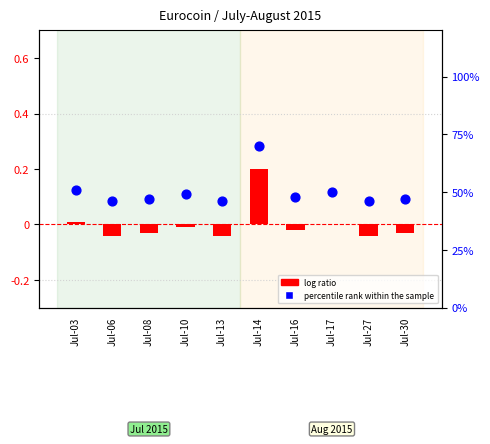

Which series contains the lowest Y value?

log ratio